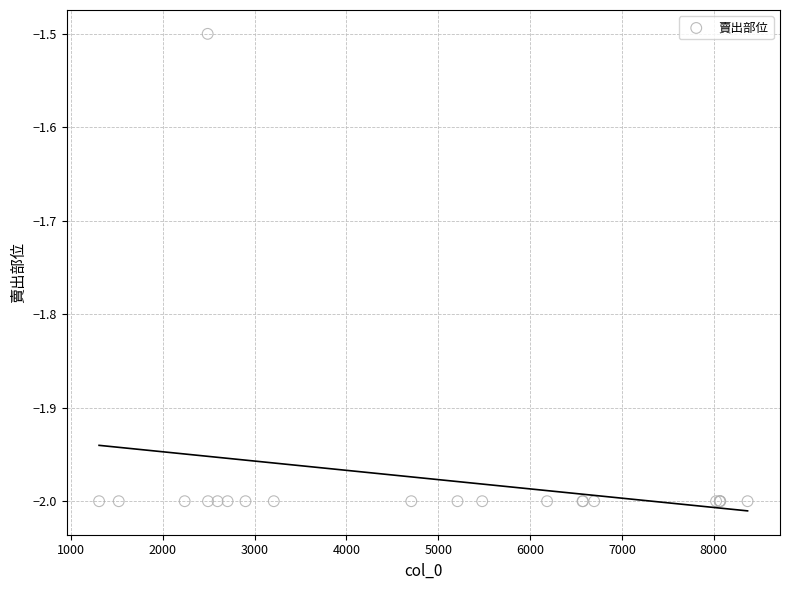

What Y value in the scatter plot is closest to -1?

-1.5